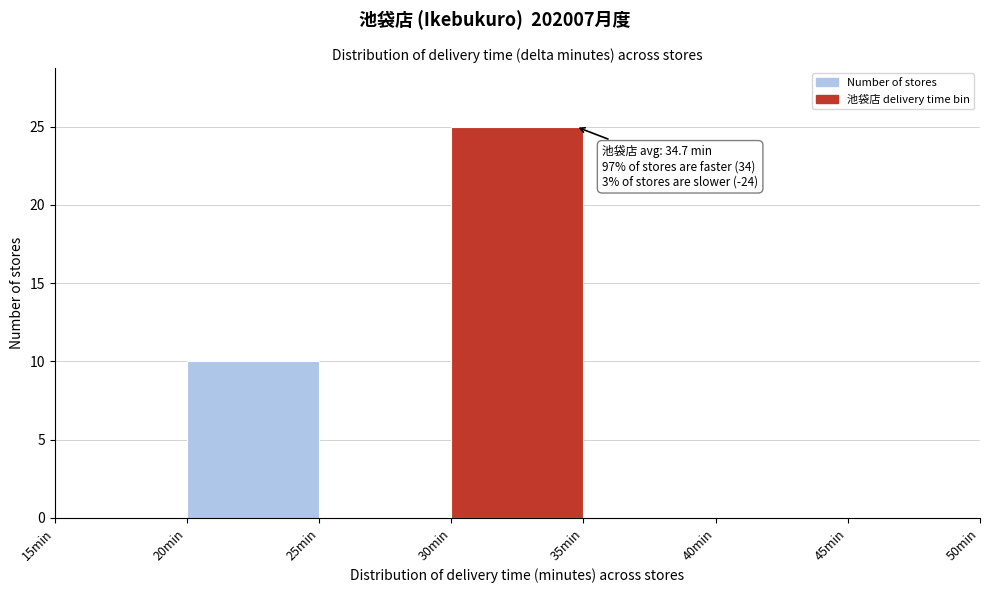

Over which range of the x-axis is the bar tallest?

30 to 35